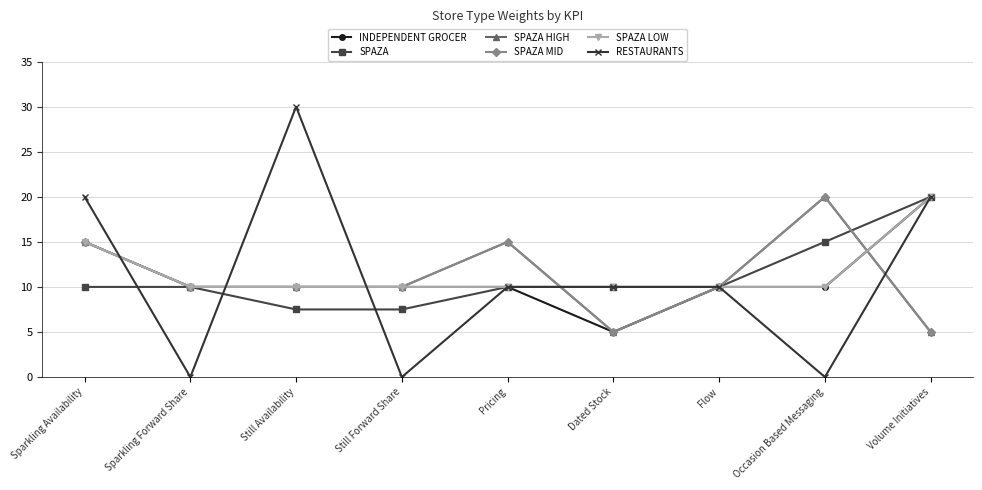

Is it true that INDEPENDENT GROCER equals 8.4 at Dated Stock?

False